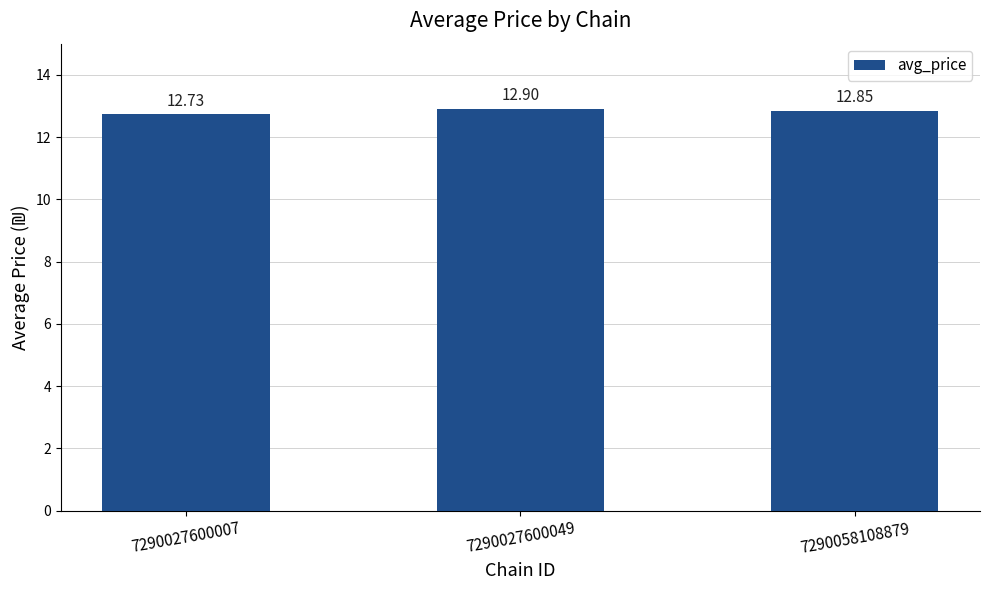

What is the ratio of the value at 7290027600049 to the value at 7290058108879?

1.0